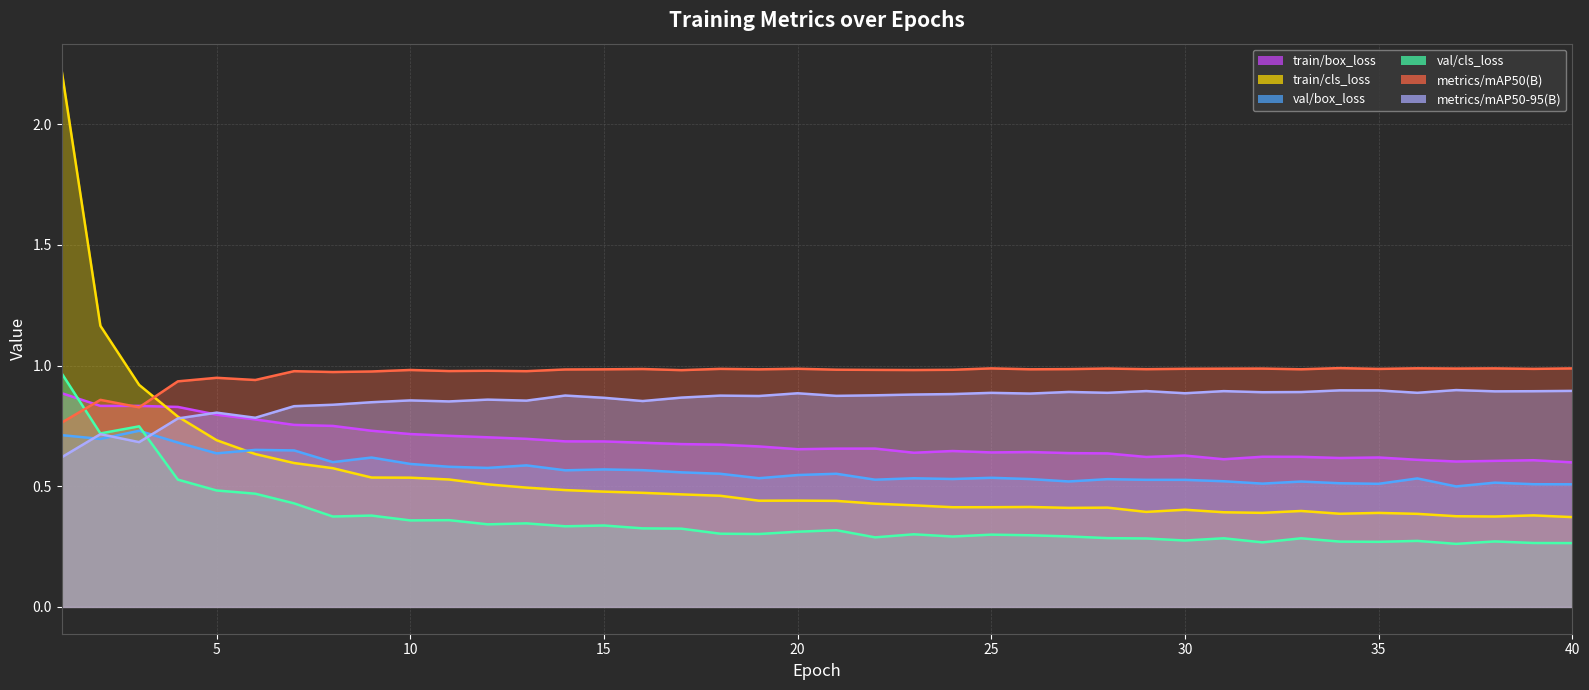

How many categories are shown in the chart?

40